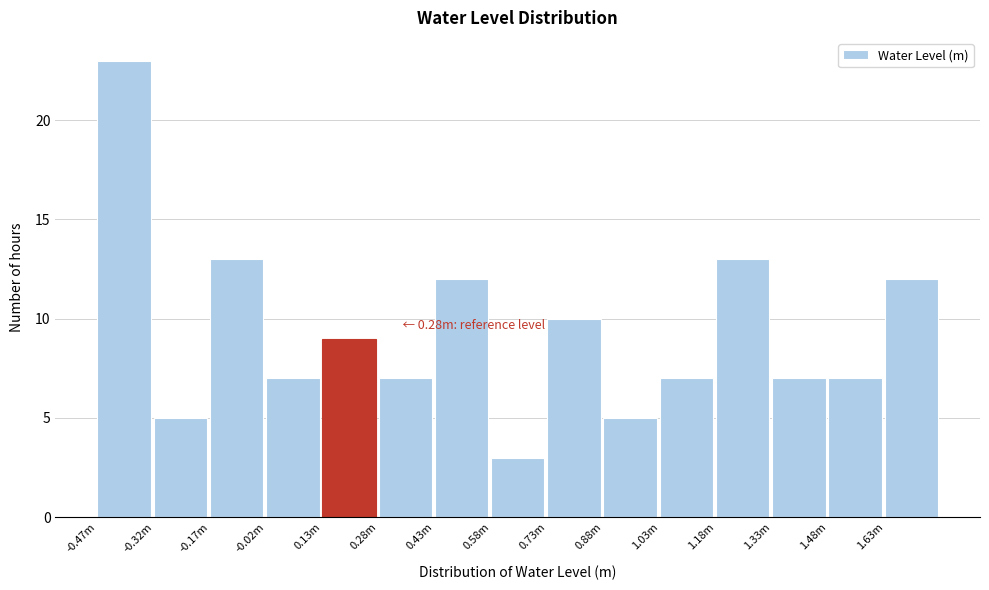

Reading right to left, what are all the values shown in this chart?

12	7	7	13	7	5	10	3	12	7	9	7	13	5	23